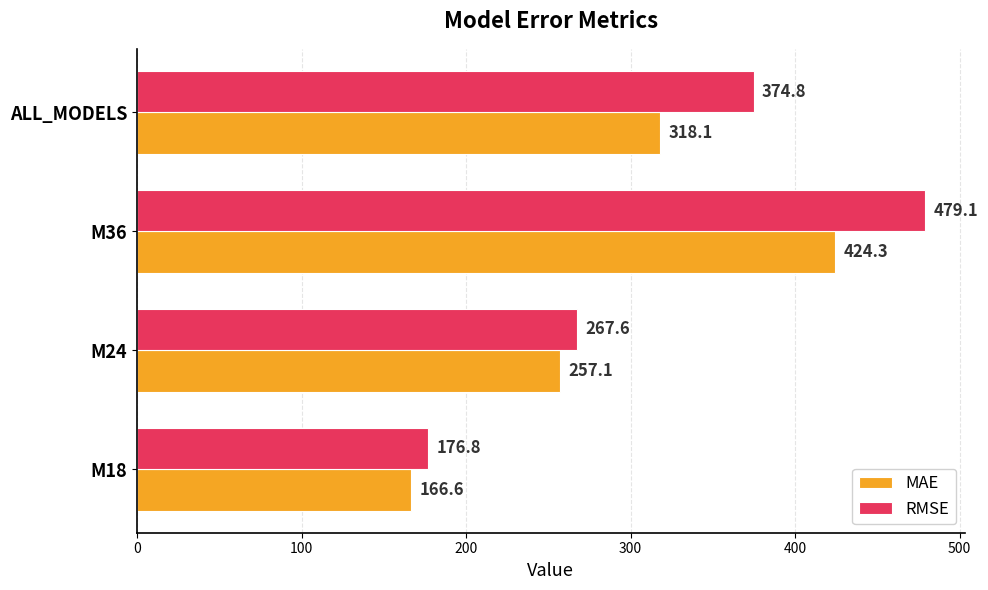

At which category does the chart reach its minimum across all series?

M18